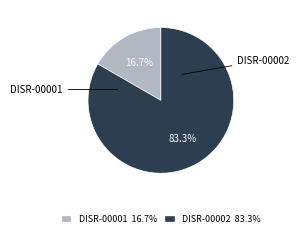

What percentage is NOT represented by DISR-00001?

83.3%